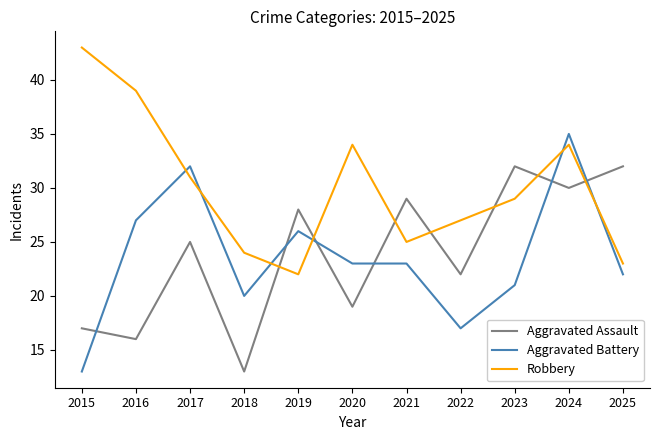

True or false: Robbery and Aggravated Battery intersect in this chart.

True